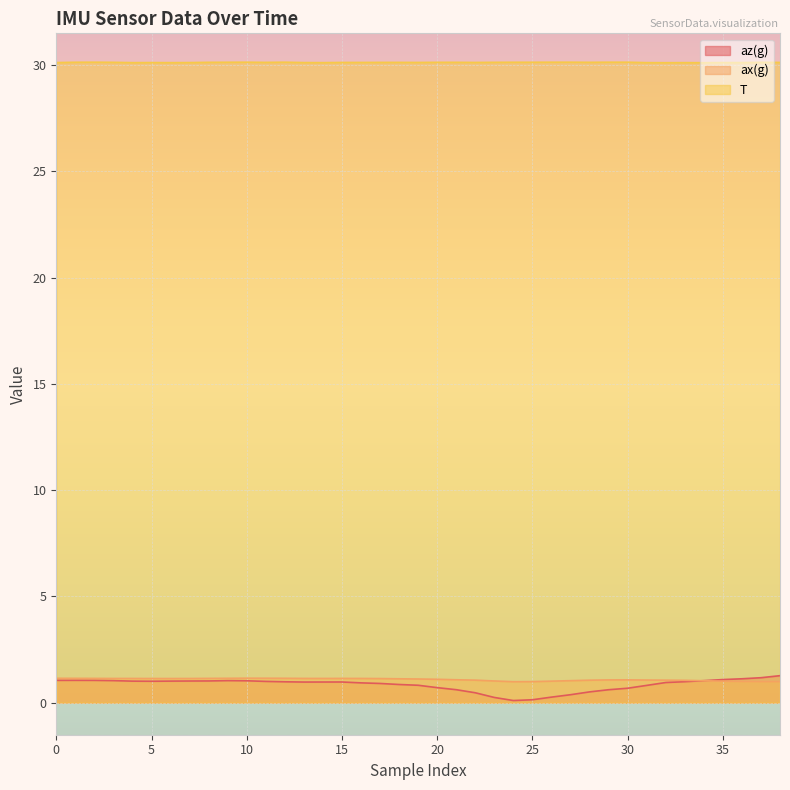

Count the T values in the range 30 to 31.

39